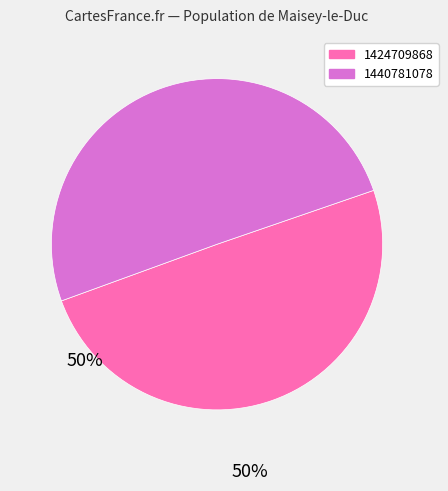

Combined, do 1440781078 and 1424709868 account for over 50%?

Yes